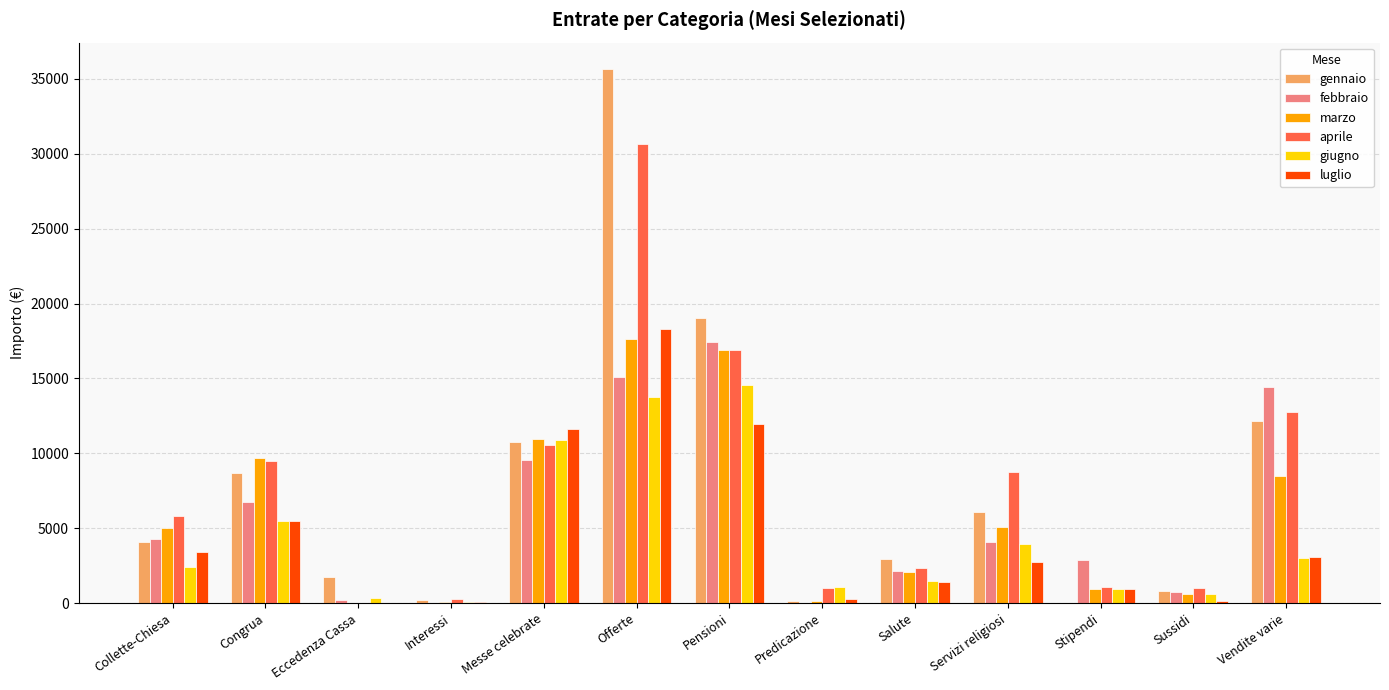

At which label does luglio first exceed 2775?

Collette-Chiesa